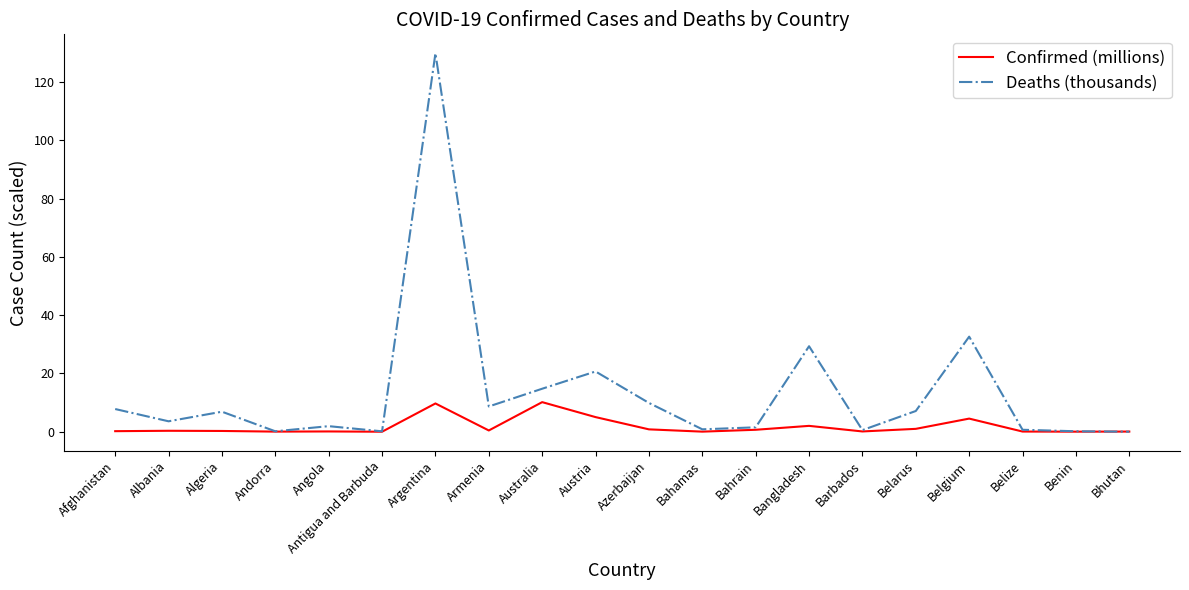

Rank the series at Belarus from highest to lowest value.

Deaths (thousands), Confirmed (millions)